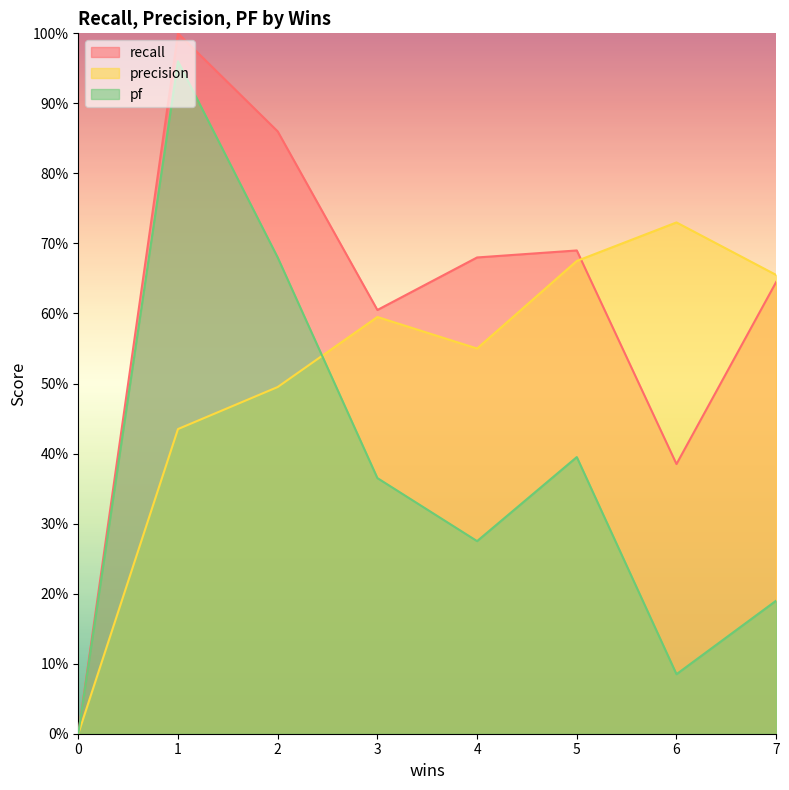

The pf series shows 0.4 at 5. True or false?

True